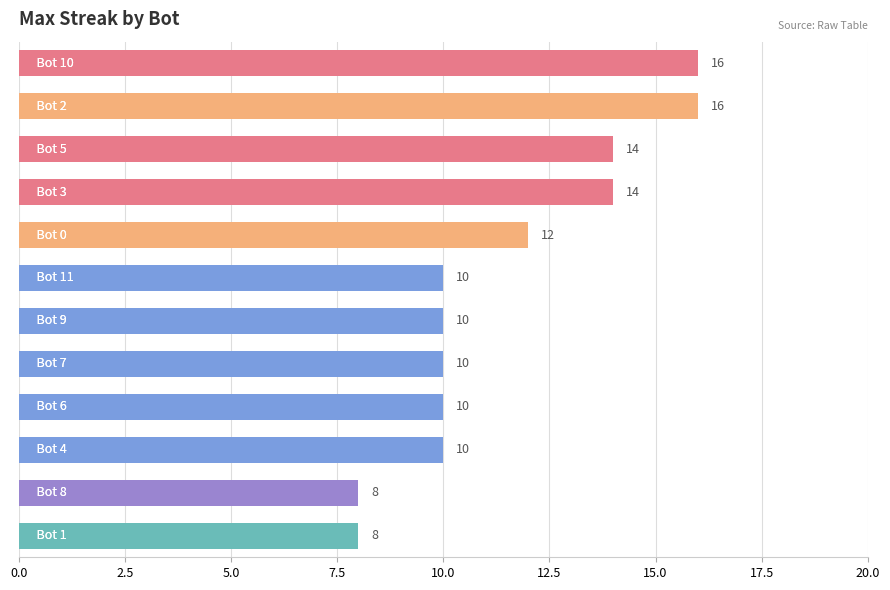

Are the bars grouped side by side (vs. stacked)?

No